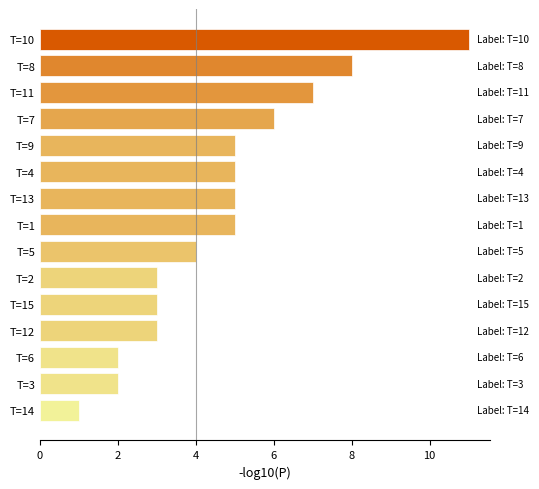

Is it true that the value at T=6 is 2?

True